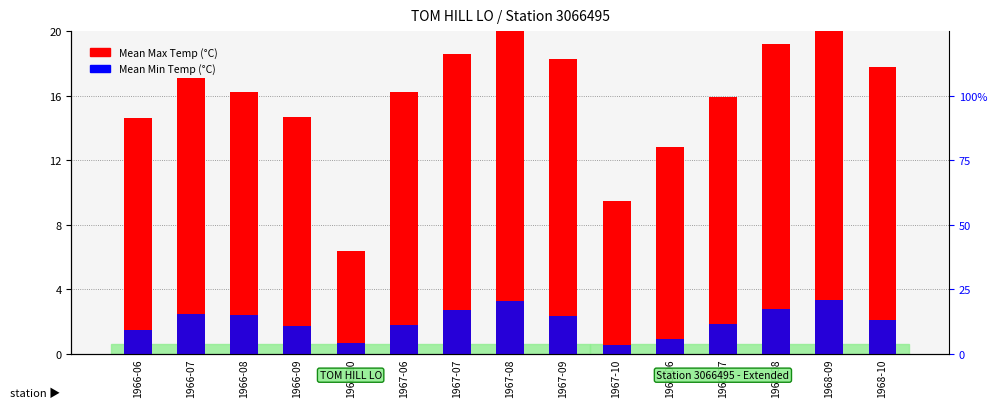

Between 1967-09 and 1968-10, which series saw the biggest shift?

Mean Max Temp (°C)